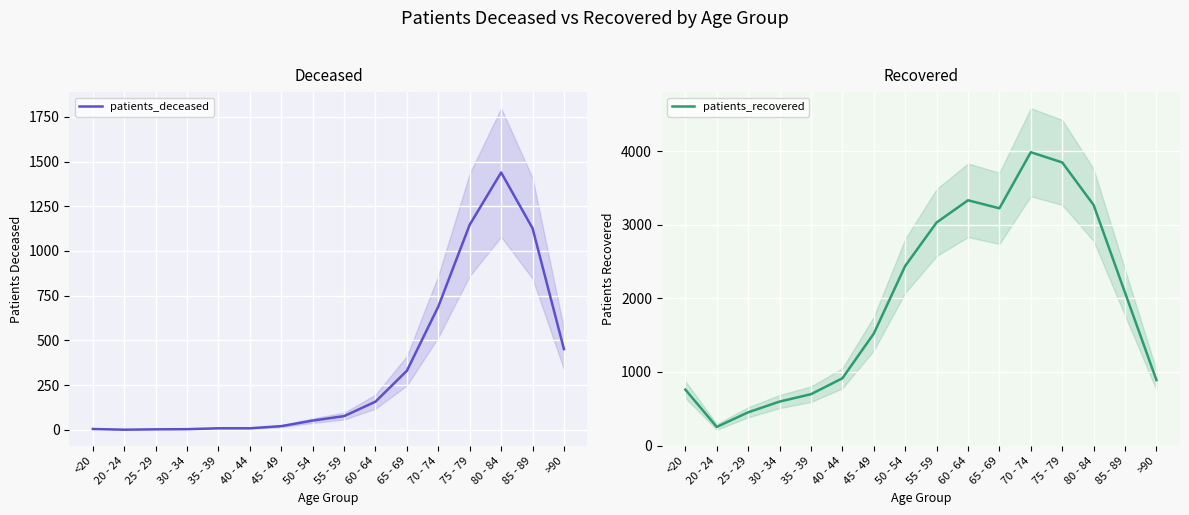

List the series in order of their overall mean, lowest first.

patients_deceased, patients_recovered